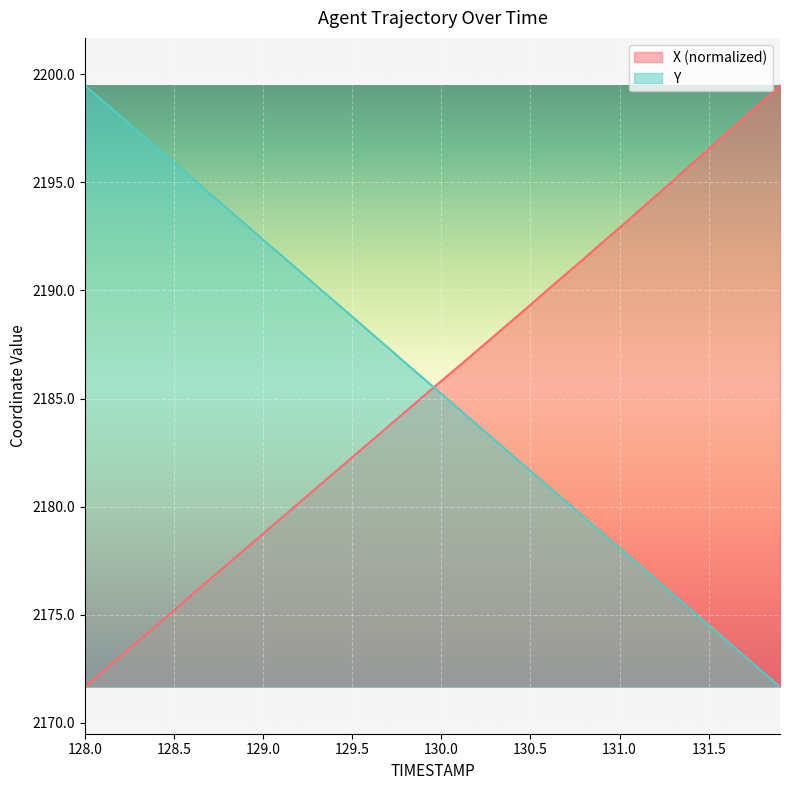

What is the maximum value for Y?

2199.5